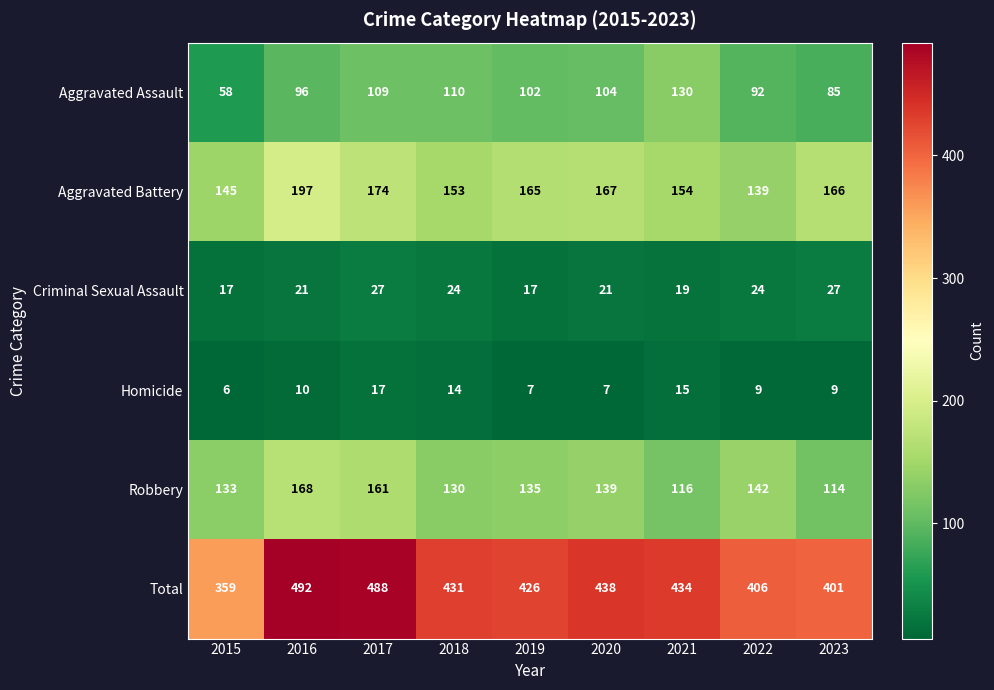

Which series has the widest spread of values?

Total